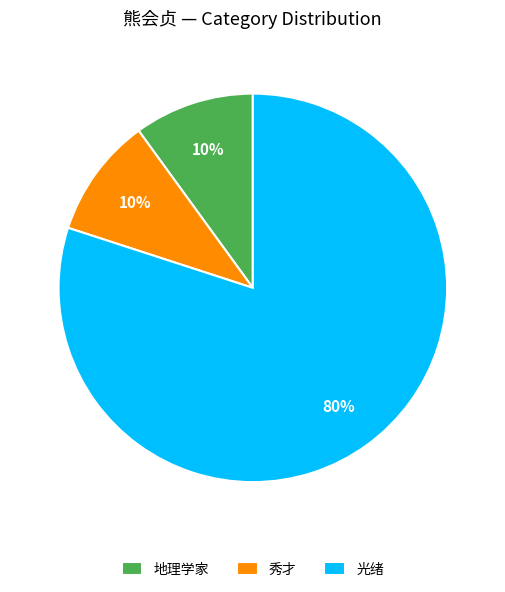

Combined, do 光绪 and 秀才 account for over 50%?

Yes